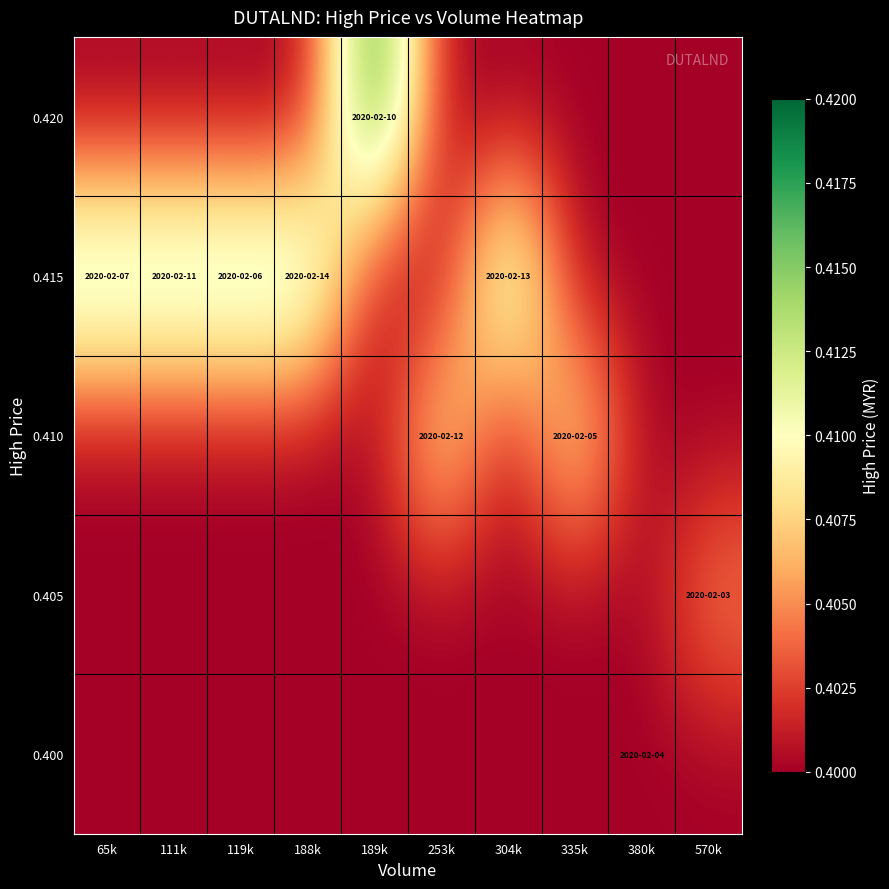

Reading left to right, list all the values displayed in this chart.

row_0: 0.4	0.4	0.4	0.4	0.4	0.4	0.4	0.4	0.4	0.4
row_1: 0.4	0.4	0.4	0.4	0.4	0.4	0.4	0.4	0.4	0.4
row_2: 0.4	0.4	0.4	0.4	0.4	0.4	0.4	0.4	0.4	0.4
row_3: 0.4	0.4	0.4	0.4	0.4	0.4	0.4	0.4	0.4	0.4
row_4: 0.4	0.4	0.4	0.4	0.4	0.4	0.4	0.4	0.4	0.4